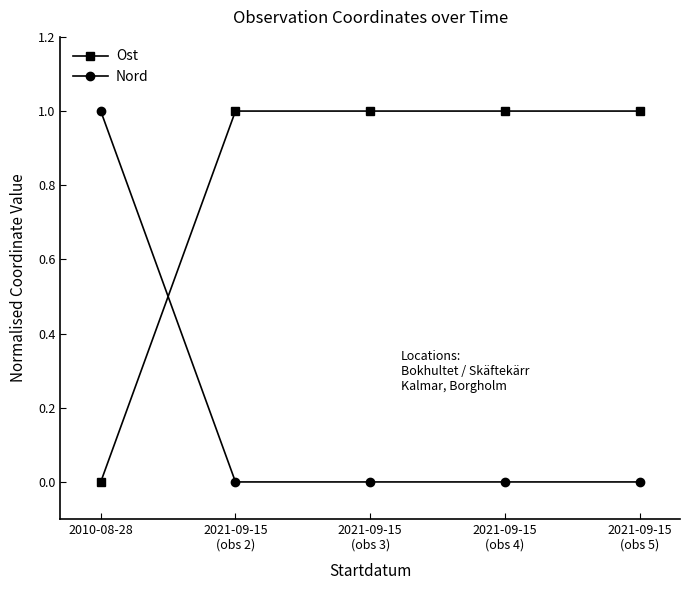

Where do Ost and Nord first cross each other?

2010-08-28 and 2021-09-15
(obs 2)